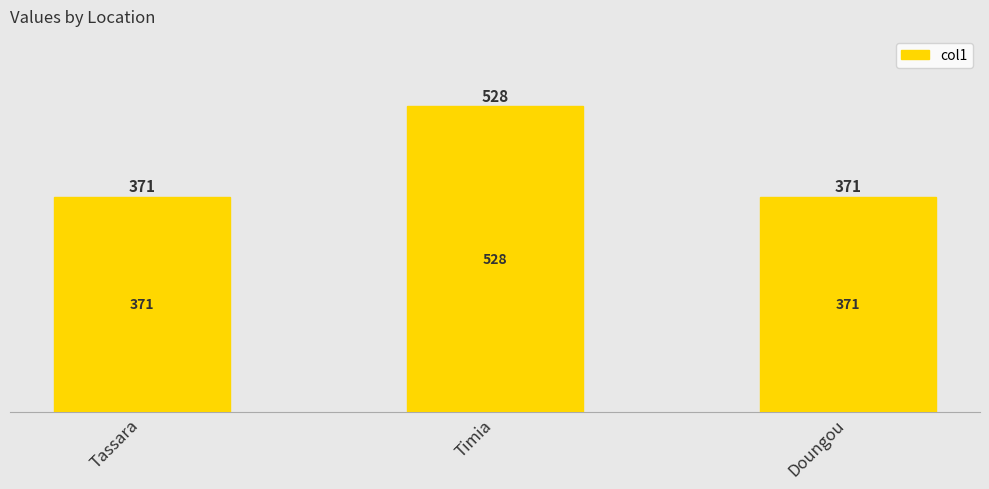

Between Tassara and Doungou, which is larger?

Tassara